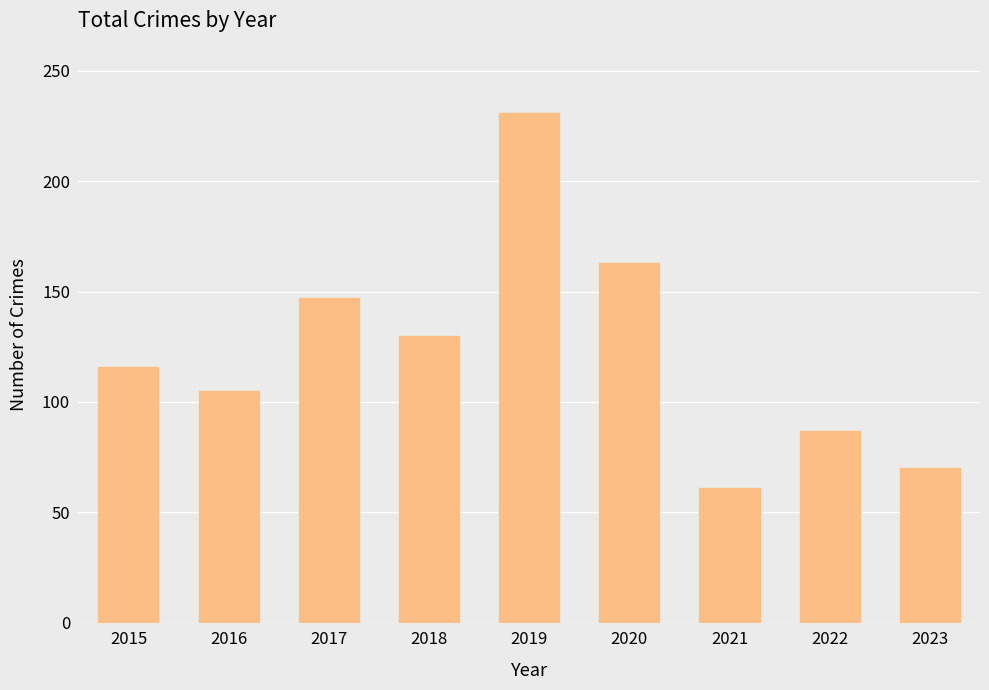

The chart shows a value of 23 at 2015. True or false?

False